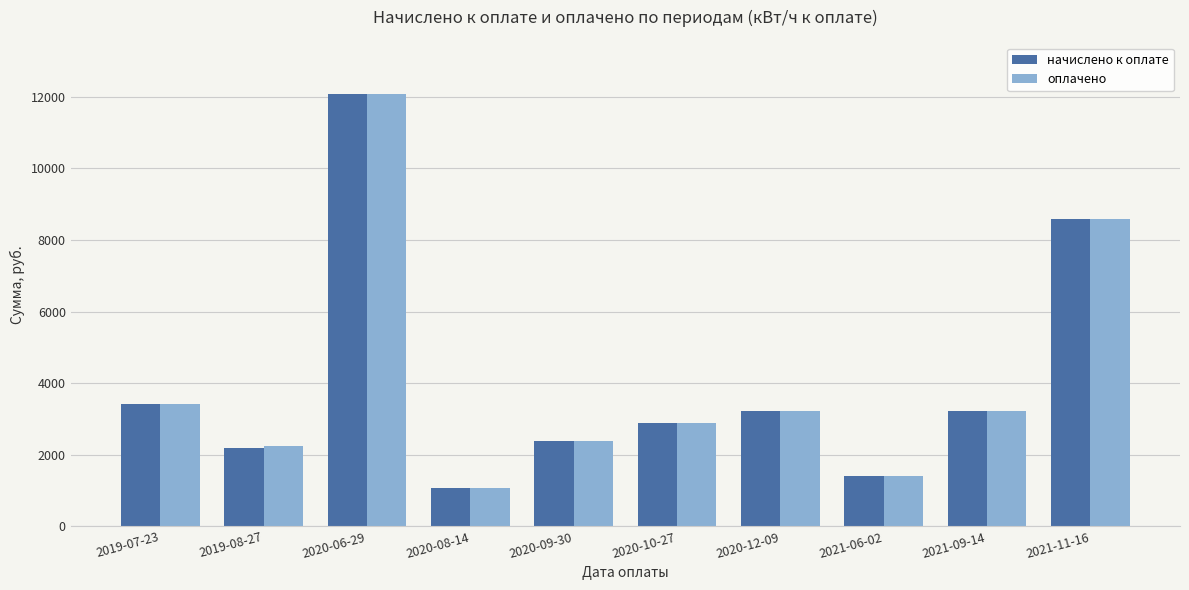

True or false: оплачено has a value of 882.4 at 2021-06-02.

False